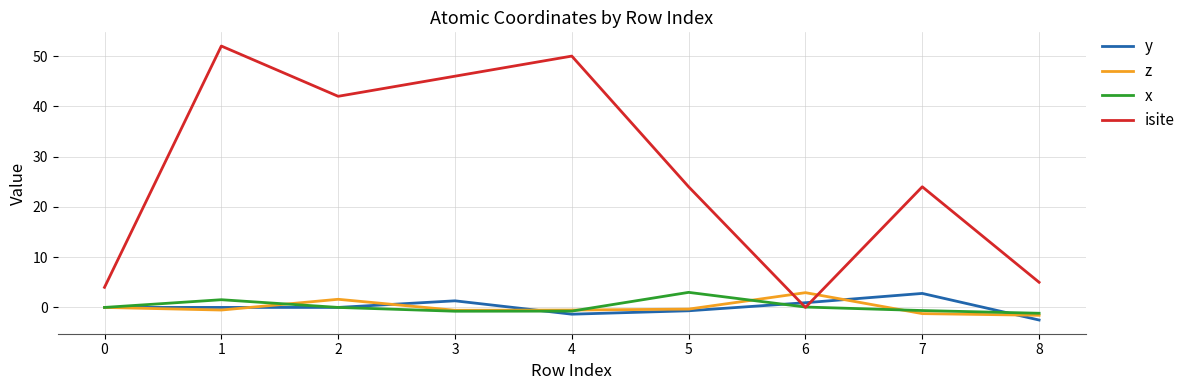

Which series has the largest total across all categories?

isite